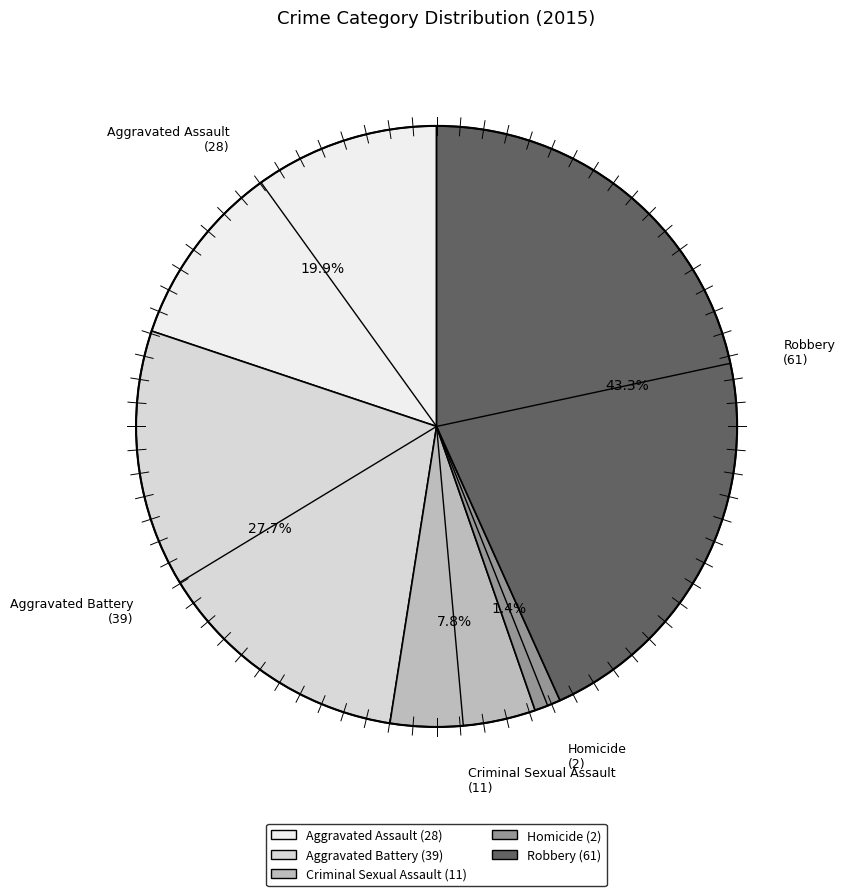

What percentage do Homicide and Aggravated Assault together represent?

21.3%